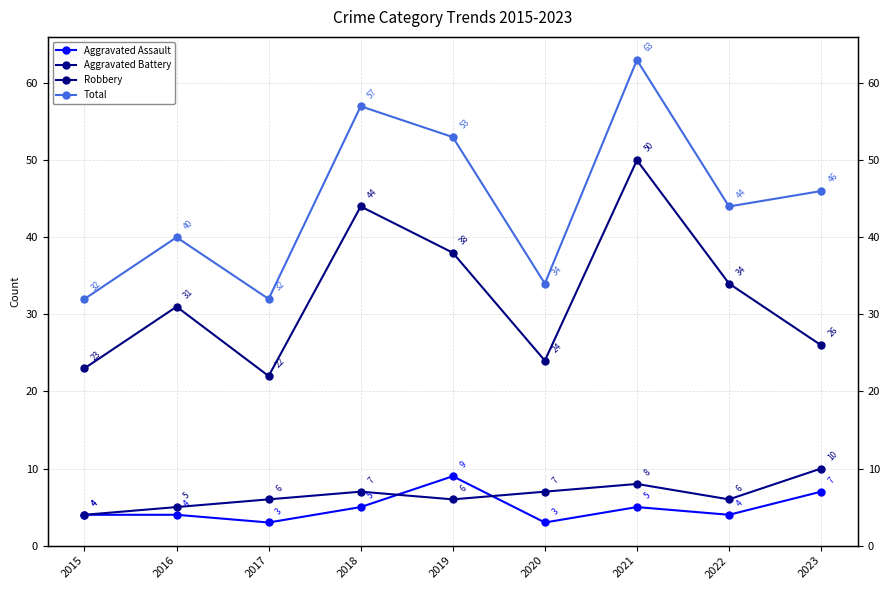

What is the value of the Aggravated Battery point at the 6th from the left?

7